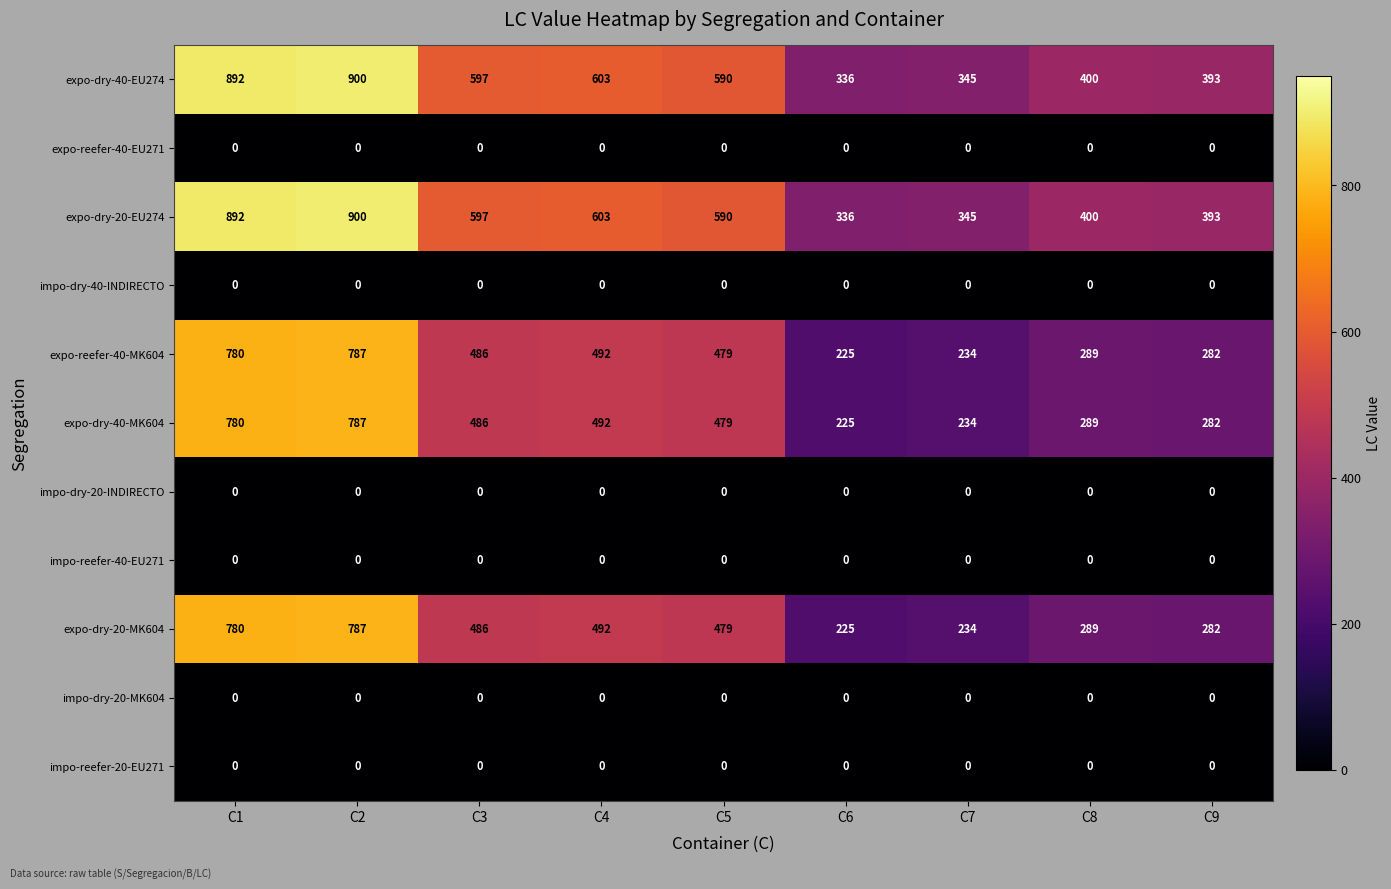

How many categories are shown in the chart?

9